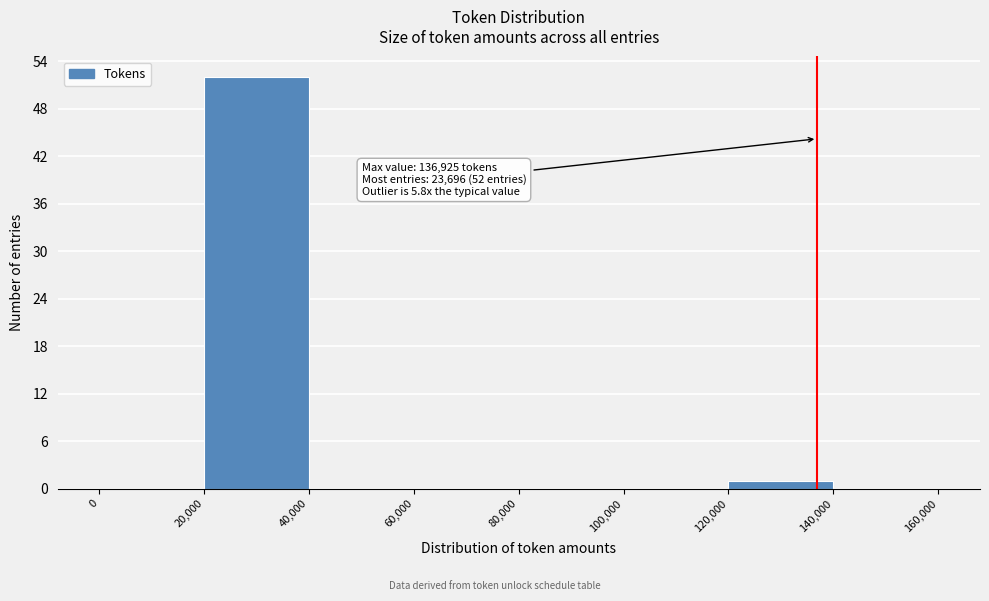

Over which range of the x-axis is the bar tallest?

20,000 to 40,000